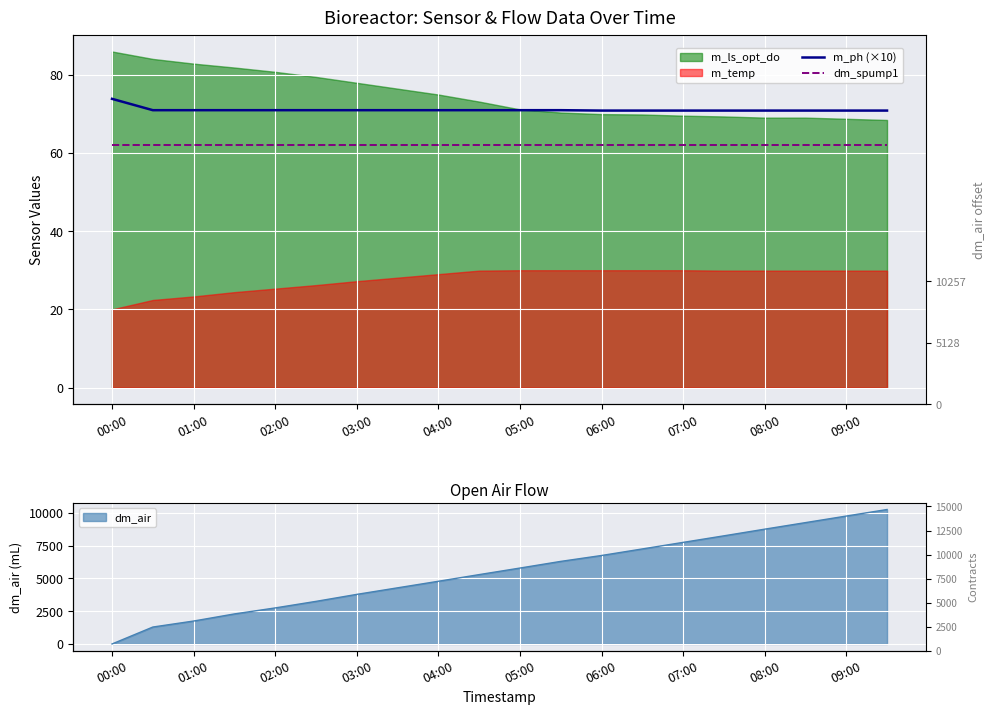

What is the approximate value of m_ph (×10) at 02:00?

70.9